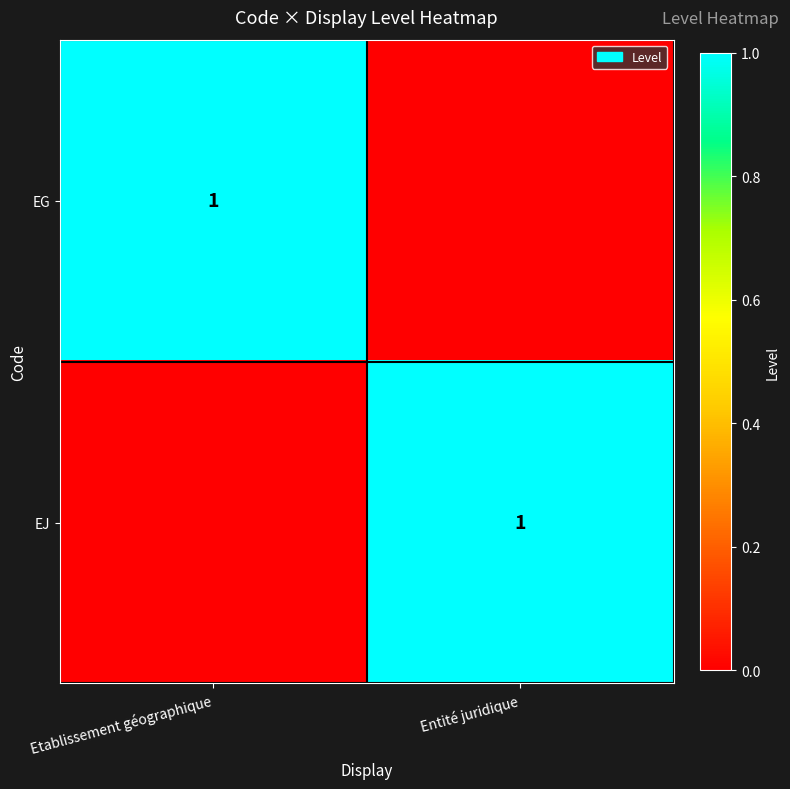

True or false: EJ has a value of 1 at Entité juridique.

True